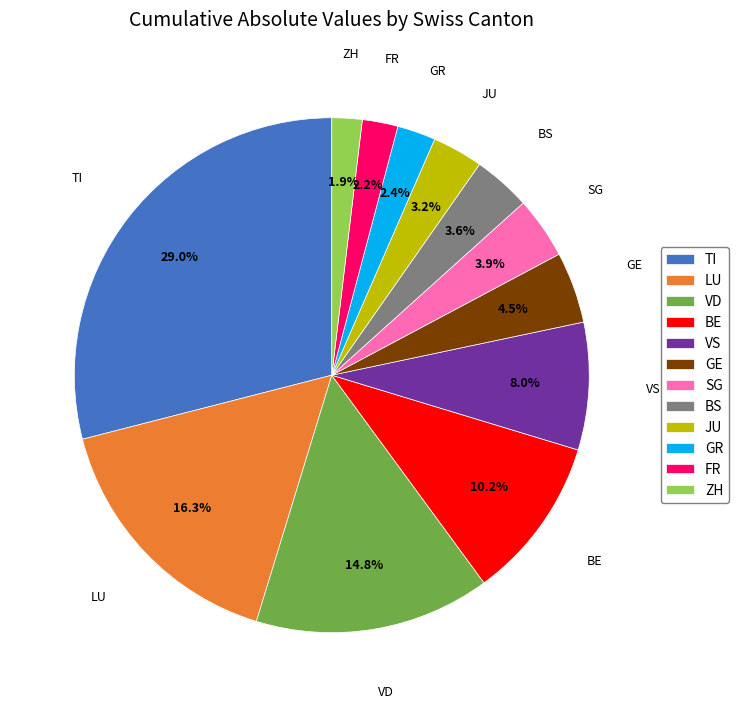

What is the largest slice in the pie chart?

TI